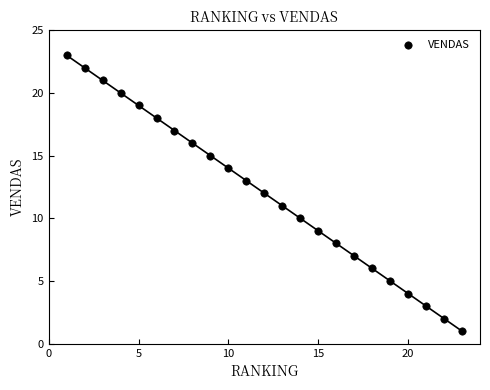

What is the range of Y values (max minus min)?

22